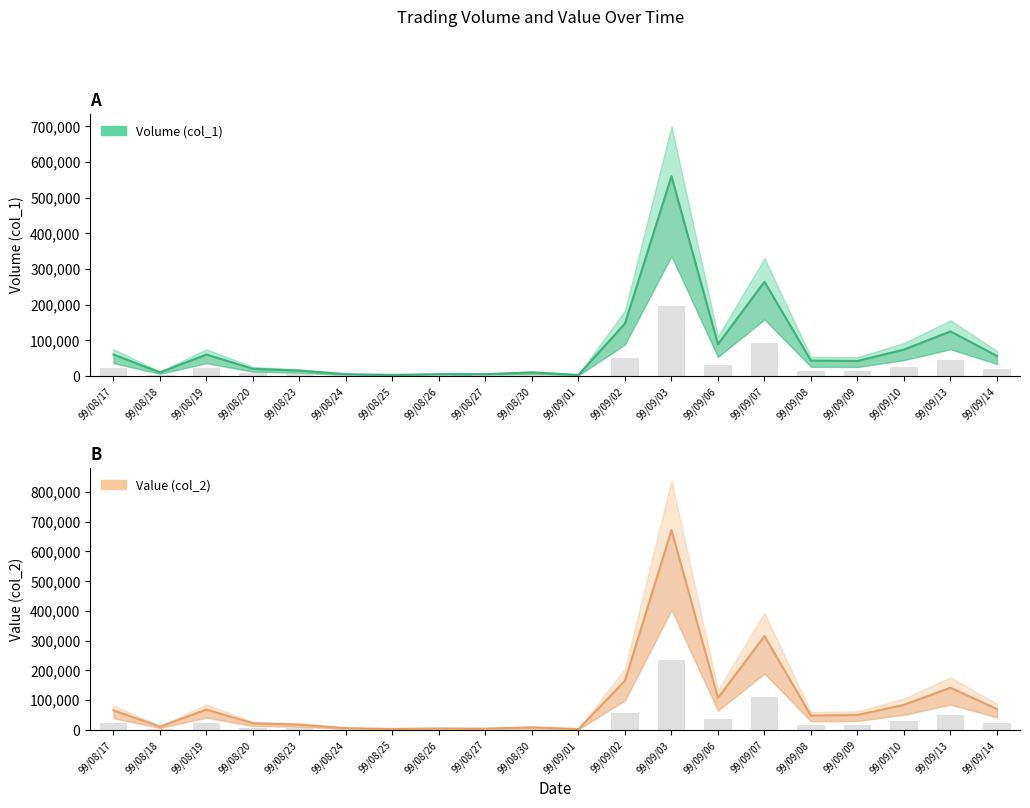

At which label does Value (col_2) first exceed 17514?

99/08/17